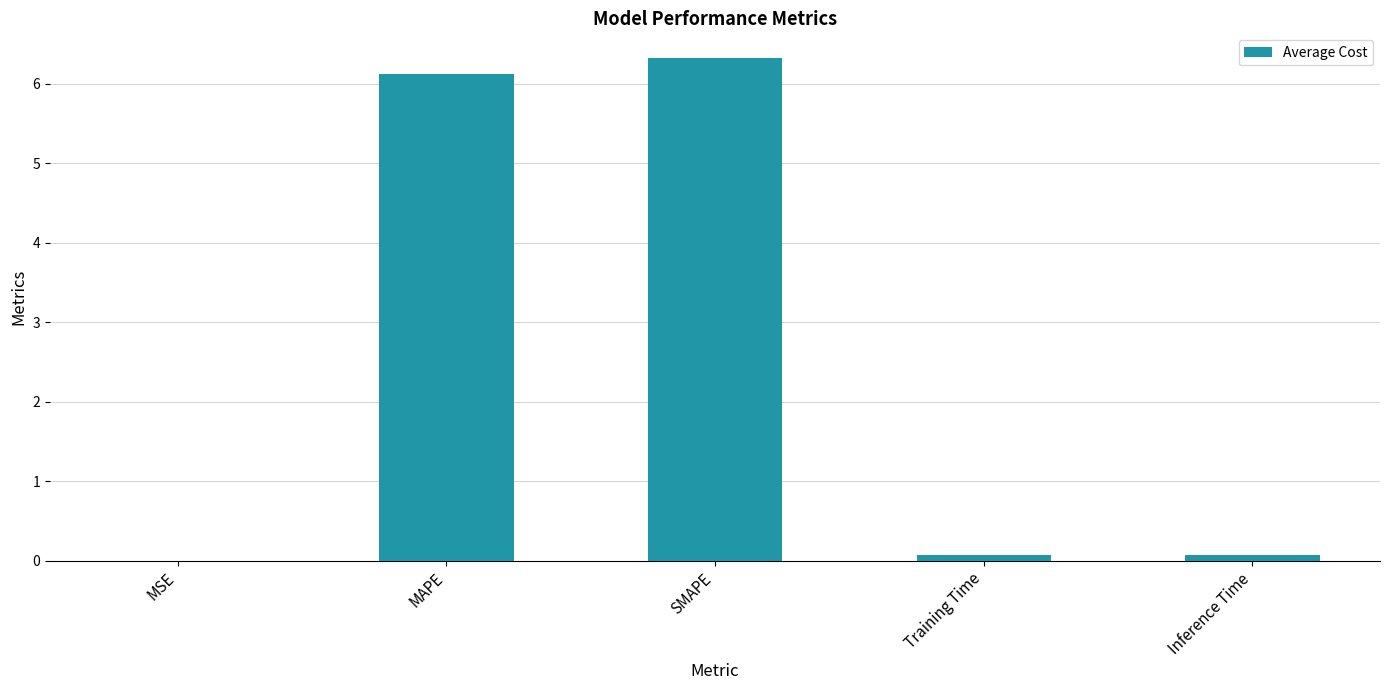

Between SMAPE and Inference Time, which is larger?

SMAPE